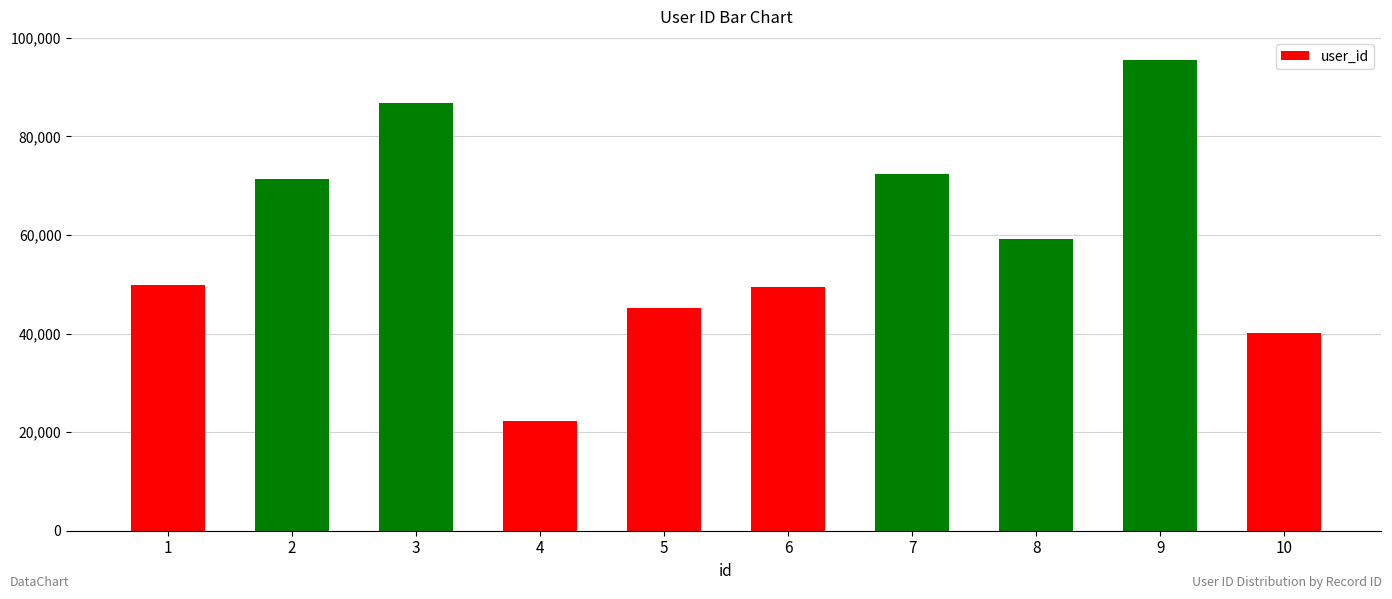

What is the change in value from 3 to 8?

-27562